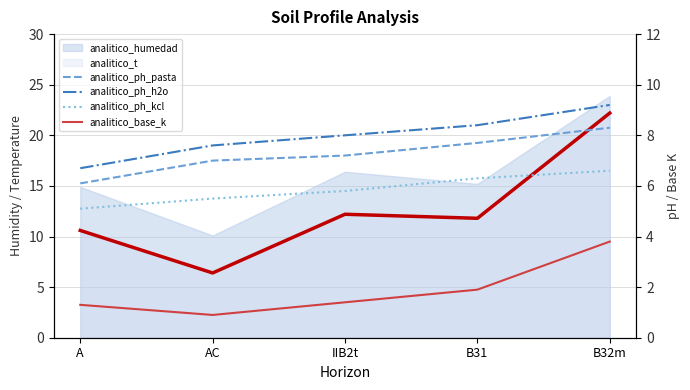

The value of analitico_ph_h2o at IIB2t is 4.5. True or false?

False